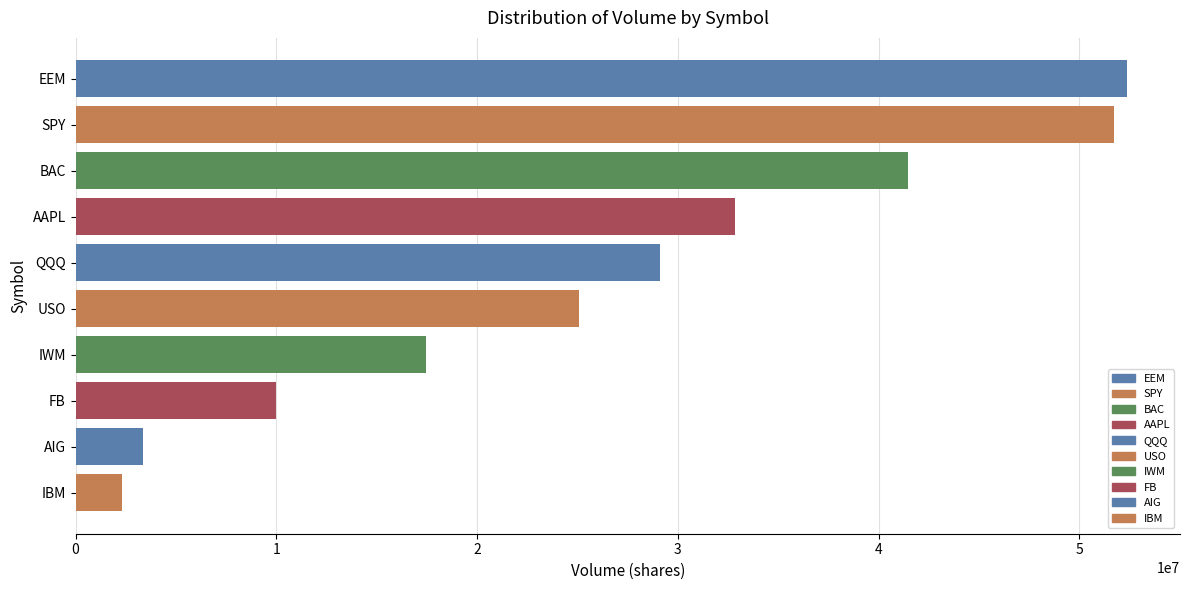

What is the label of the 5th bar from the bottom?

USO